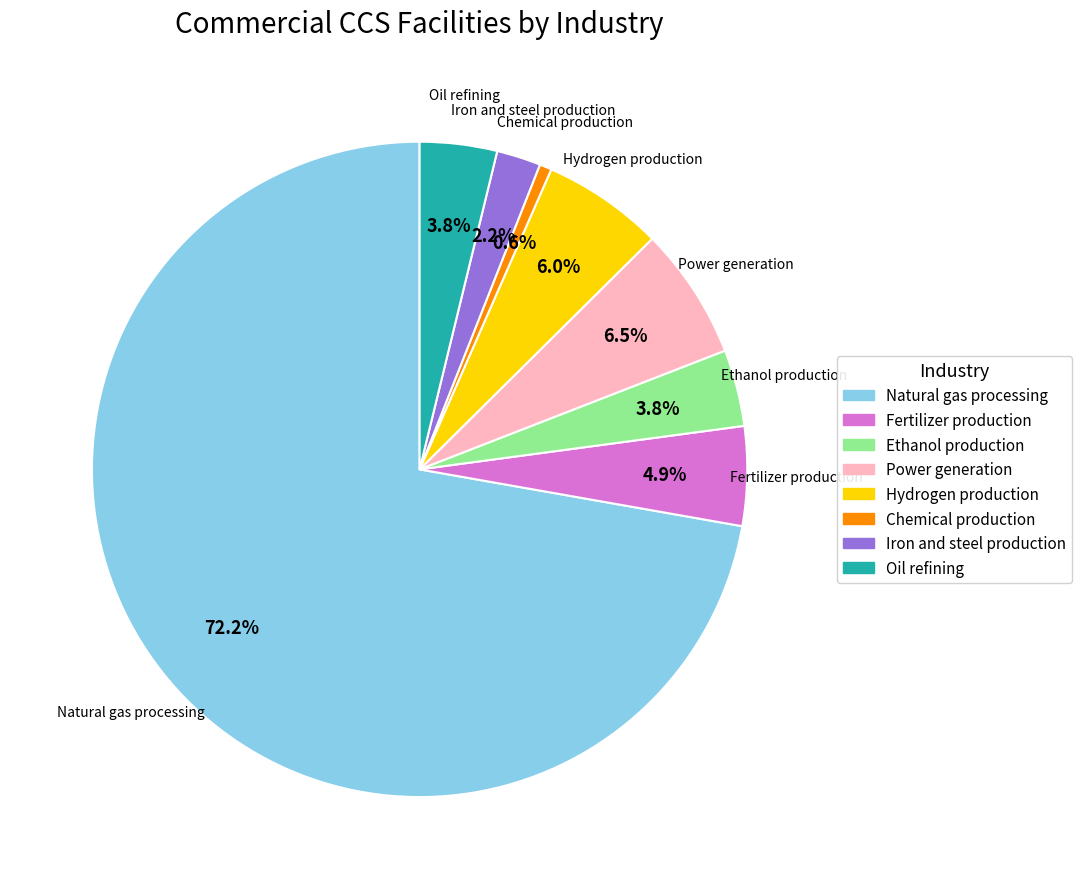

How many slices are in this pie chart?

8